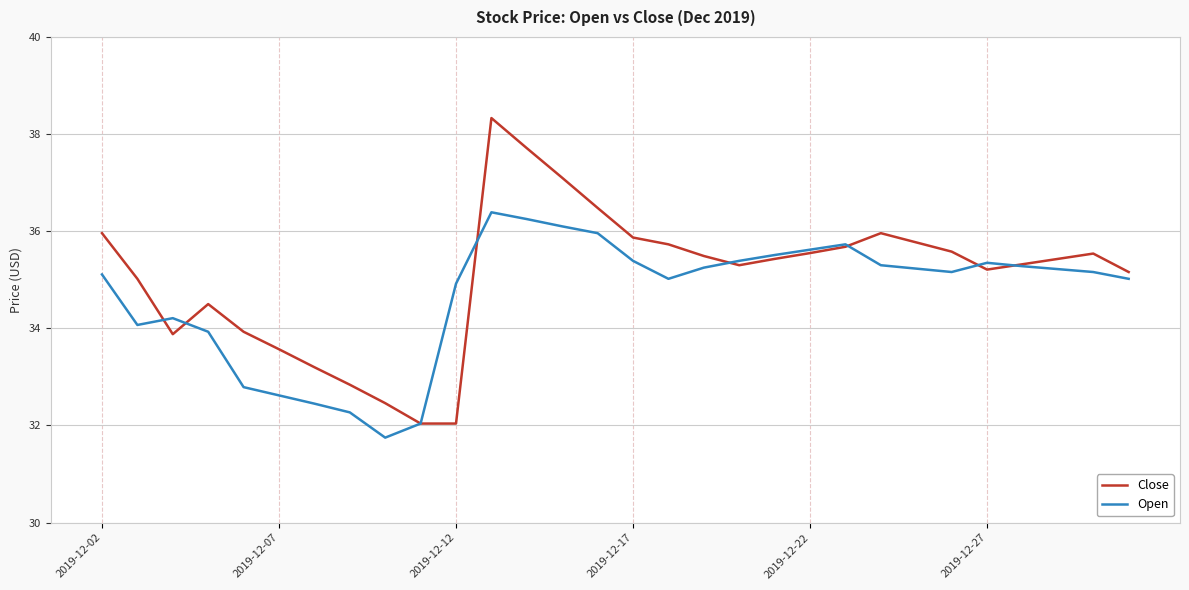

What is the smallest value displayed?

31.8